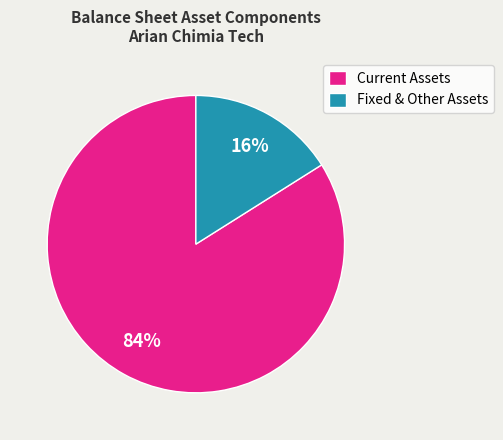

To the nearest percent, what is the difference between the Current Assets and Fixed & Other Assets slice percentages?

68%